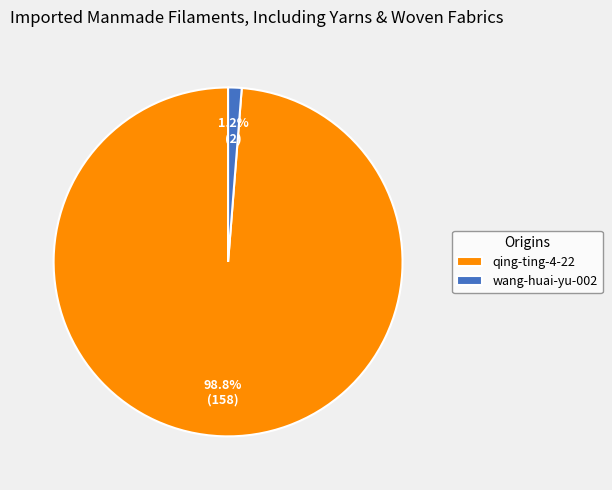

Which has a higher value, wang-huai-yu-002 or qing-ting-4-22?

qing-ting-4-22